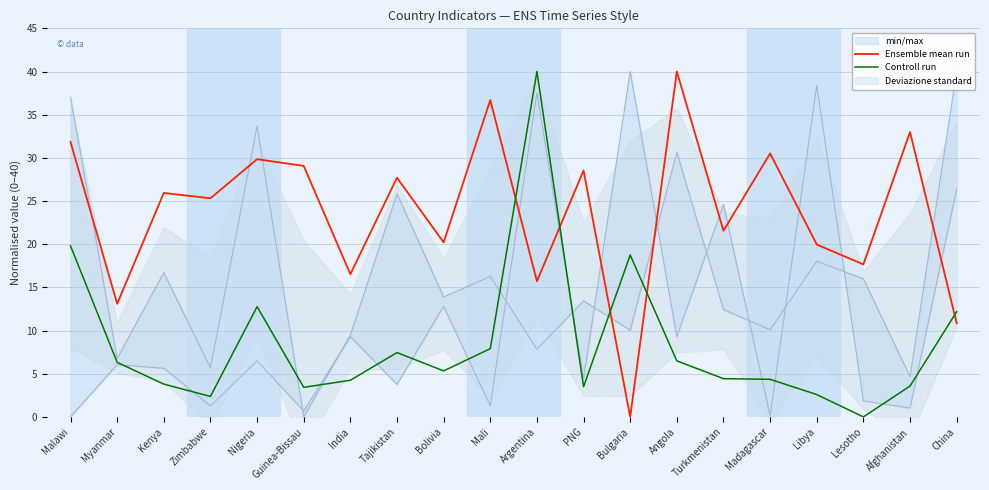

Which label corresponds to the smallest value in the chart?

Bulgaria